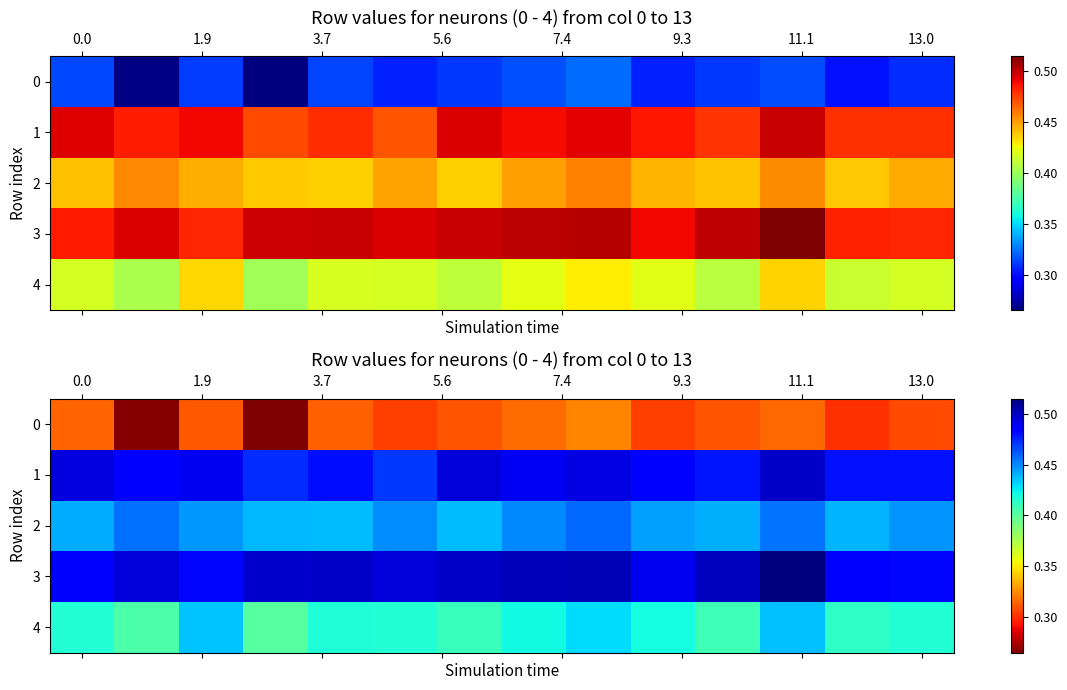

Count the 1 values in the range 0 to 1.

14